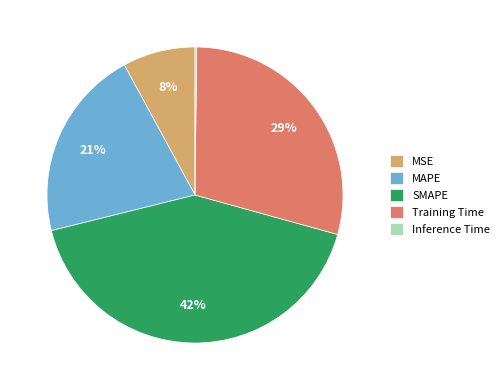

What is the ratio of the value at SMAPE to the value at MAPE?

2.0